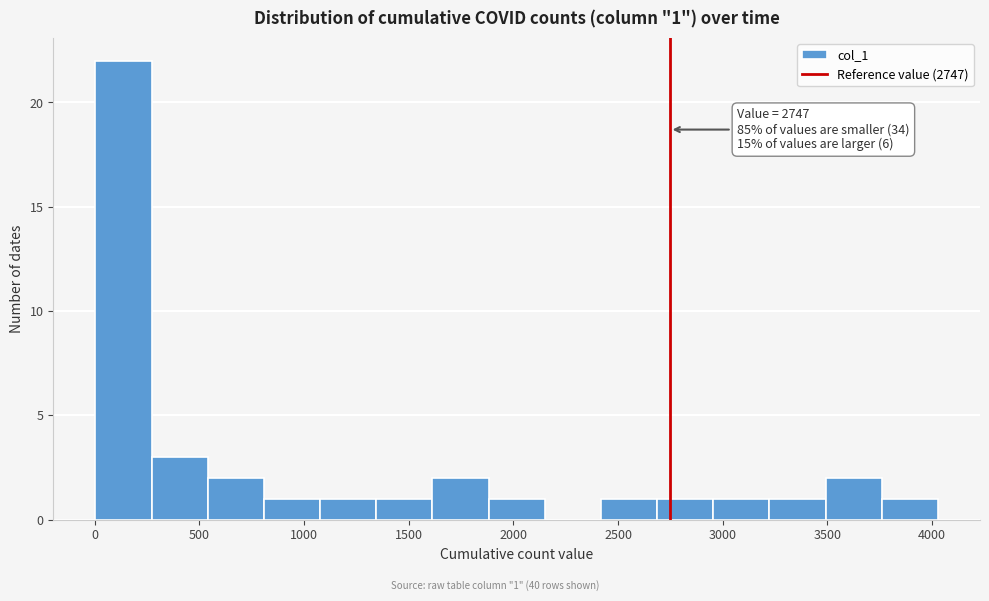

Which range on the x-axis has the tallest bar?

0 to 250